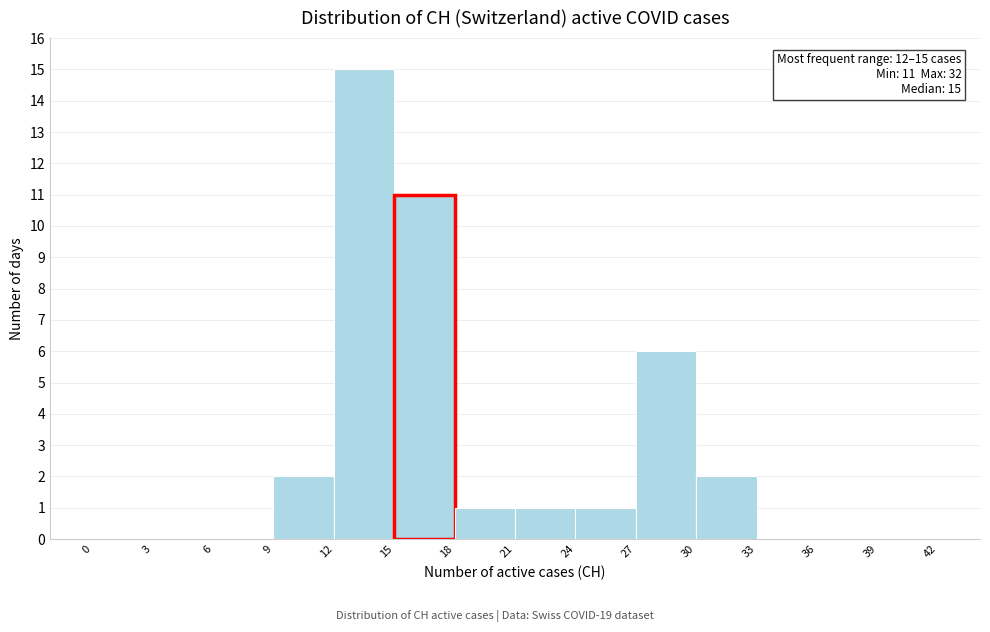

Which range on the x-axis has the tallest bar?

12 to 15